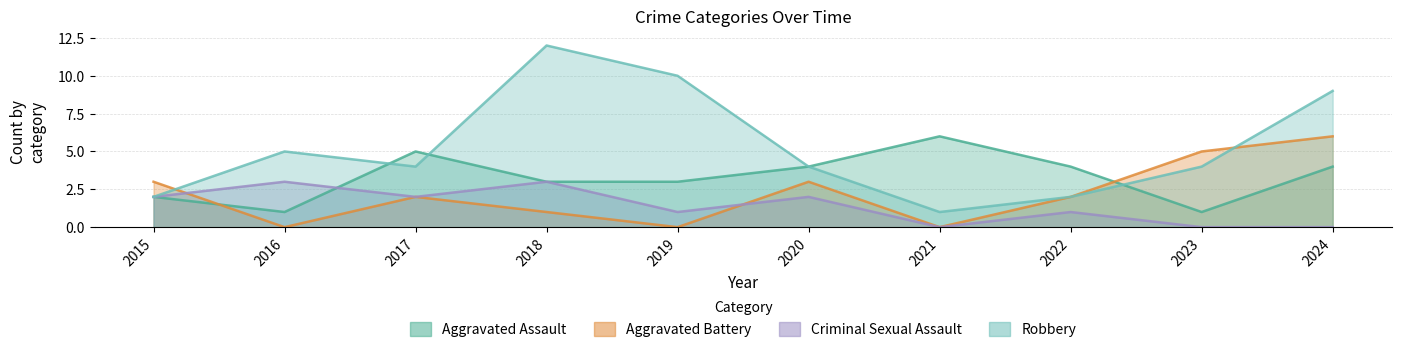

True or false: Robbery has more than 1 interior local peaks.

True